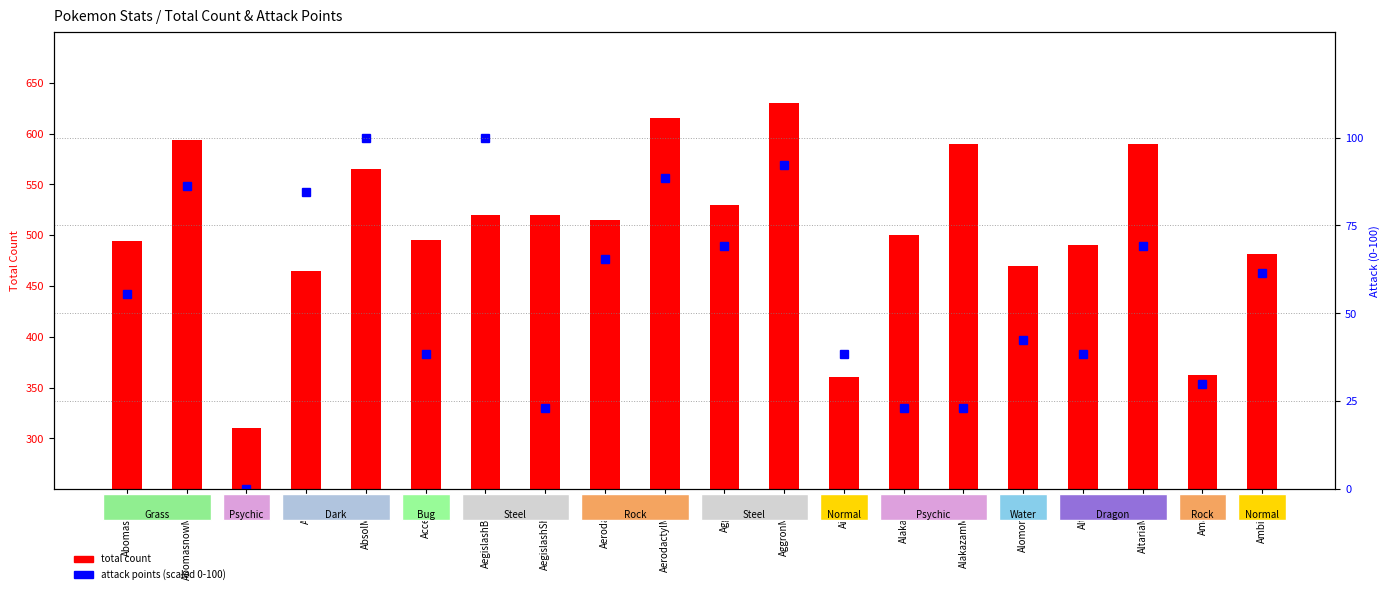

Where is Attack (percentile) nearest to the value 50?

Abomasnow